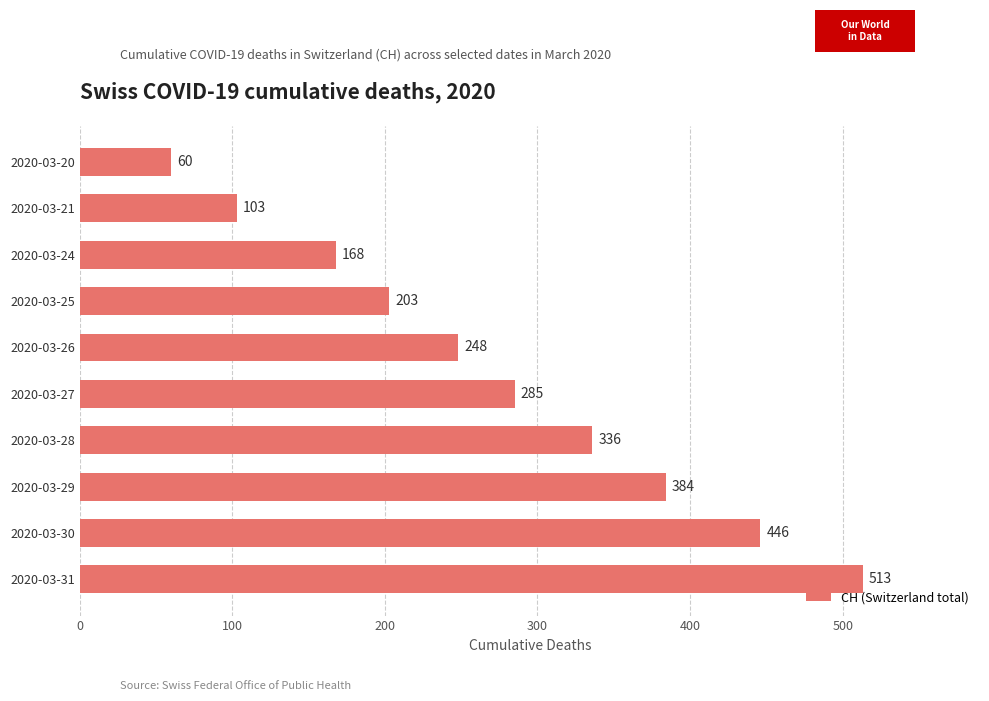

What is the minimum value shown in the chart?

60